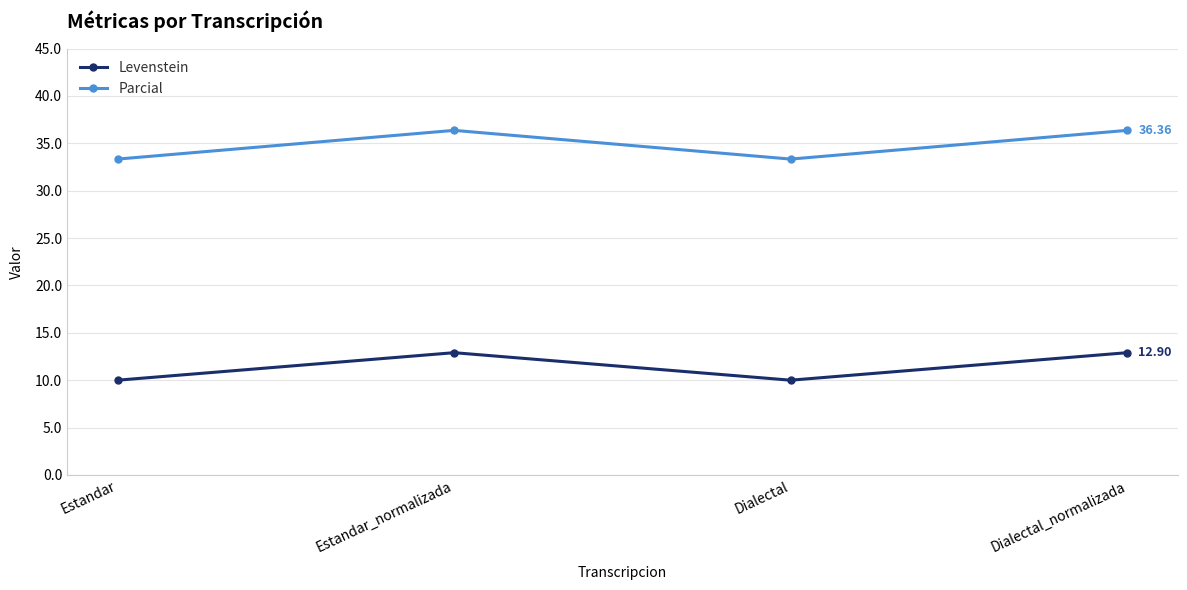

What is the label of the 2nd point from the left?

Estandar_normalizada